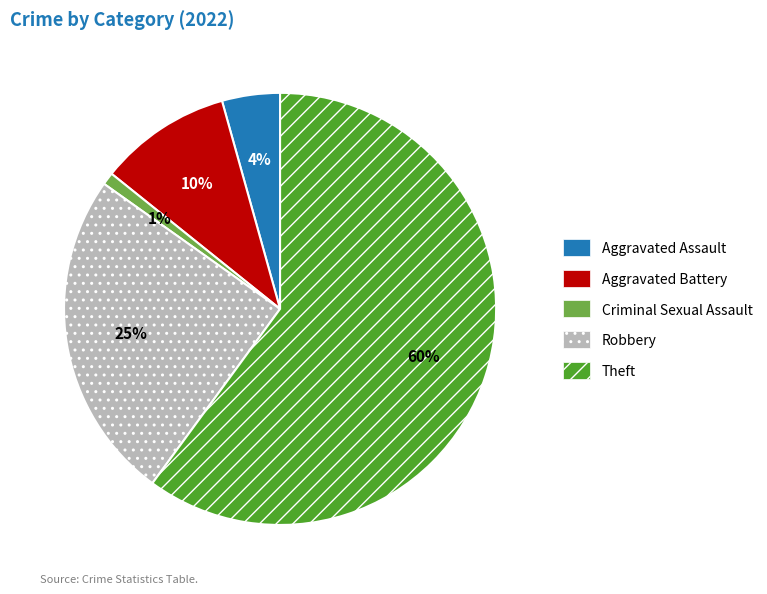

To the nearest percent, what is the difference between the Theft and Criminal Sexual Assault slice percentages?

59%